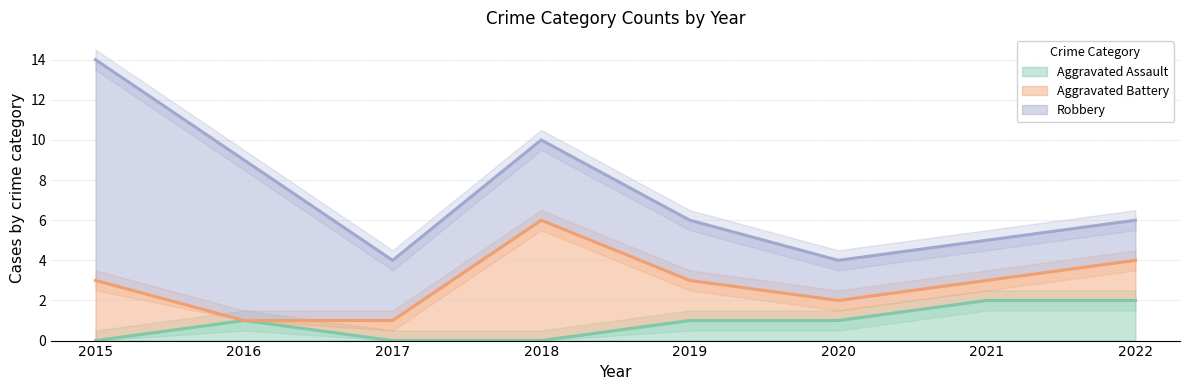

The value of Aggravated Battery at 2022 is 1. True or false?

False